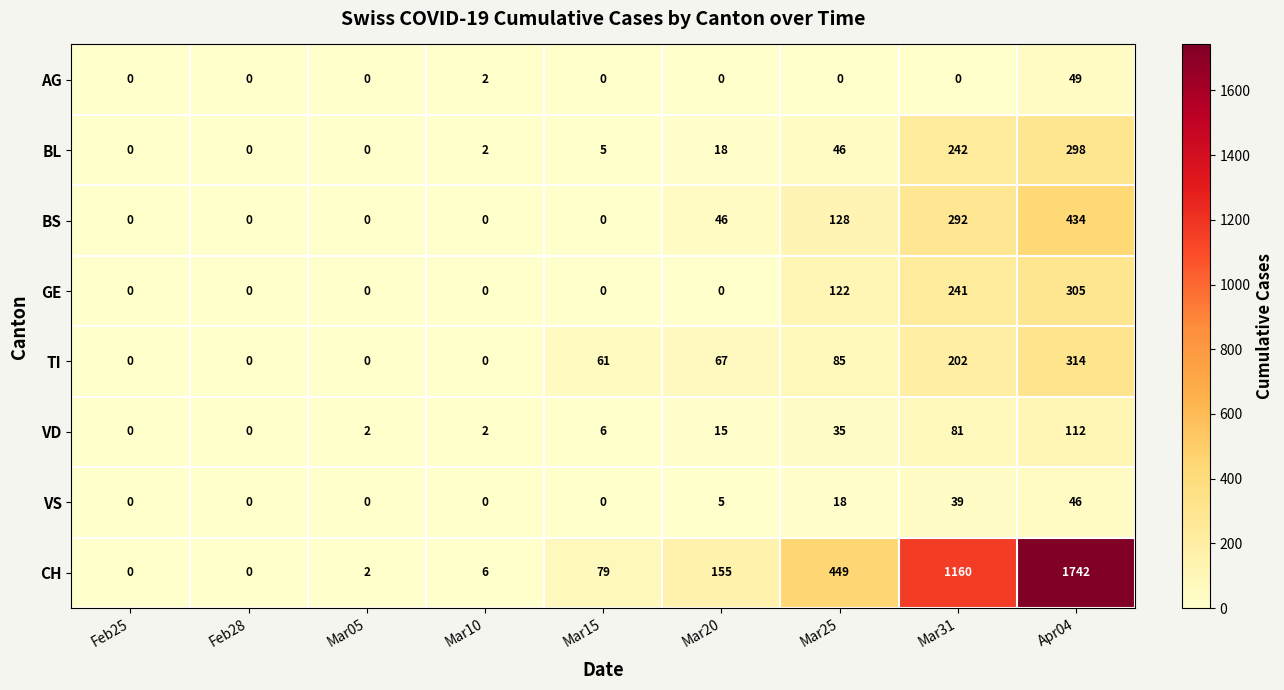

The value of BS at Mar05 is 291. True or false?

False